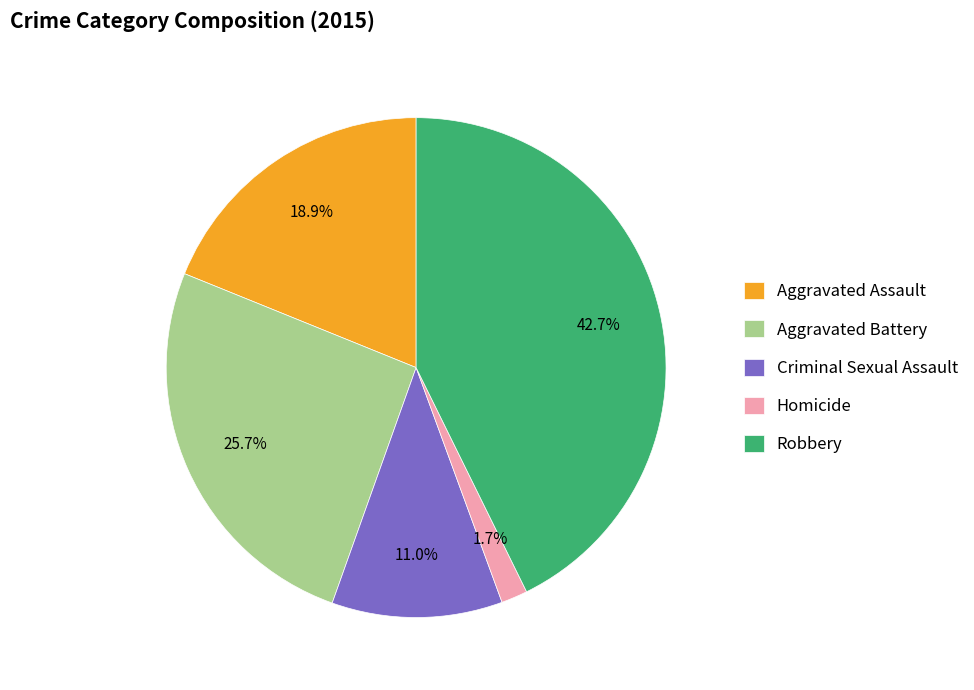

Approximately how many times larger is the value at Criminal Sexual Assault compared to Robbery?

0.3